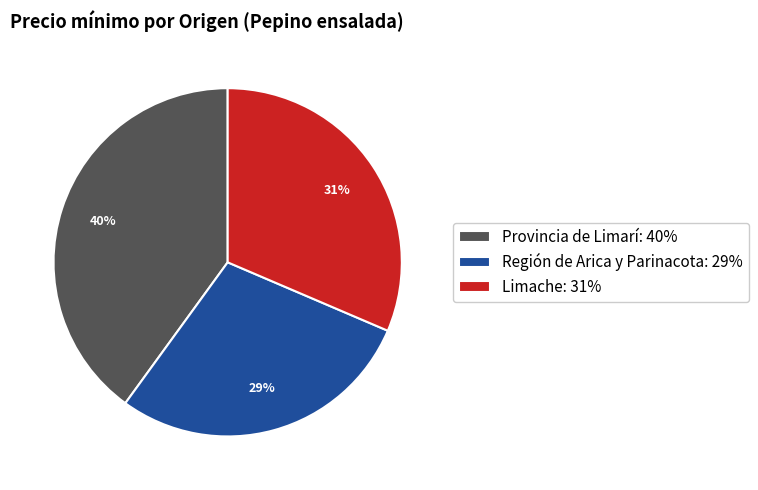

What is the largest slice in the pie chart?

Provincia de Limarí